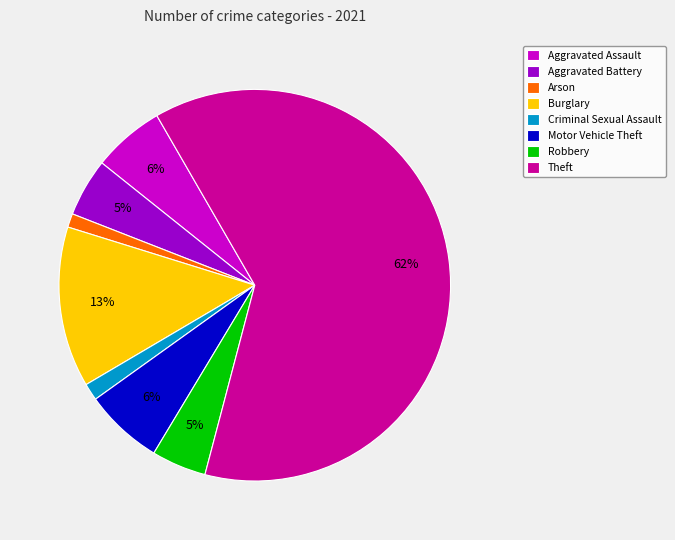

True or false: Motor Vehicle Theft accounts for 6% of the total.

True